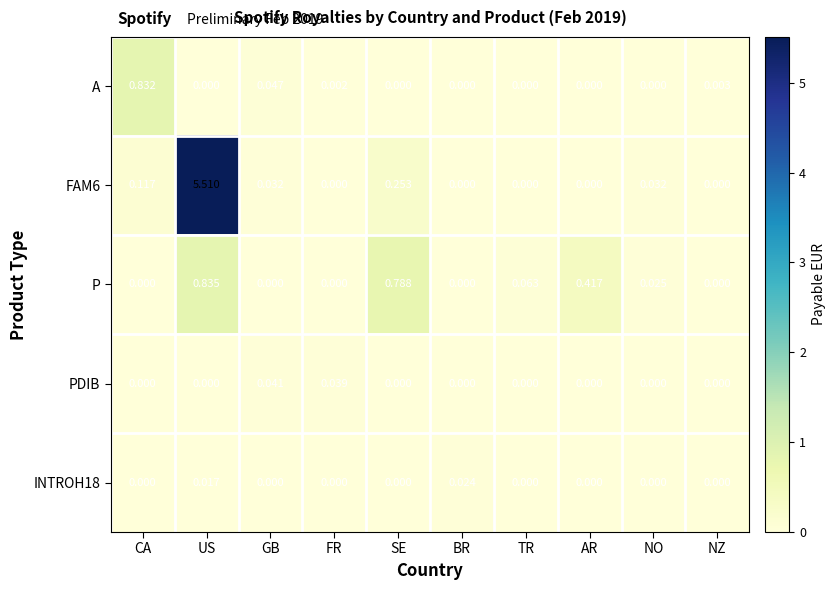

At which category is the sum across all series the highest?

US